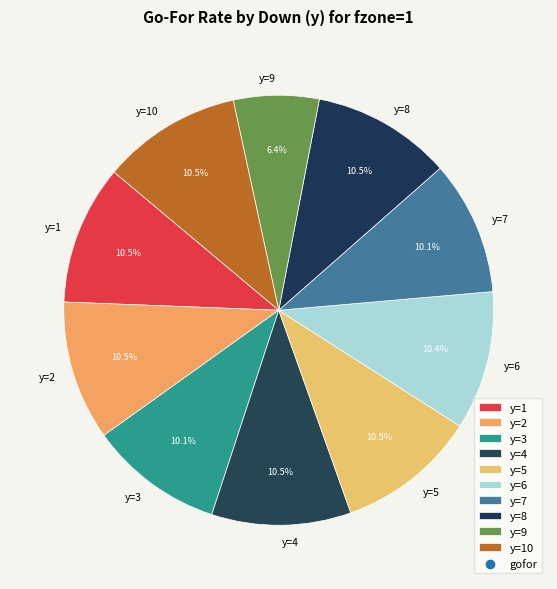

What percentage do y=5 and y=2 together represent?

21.0%